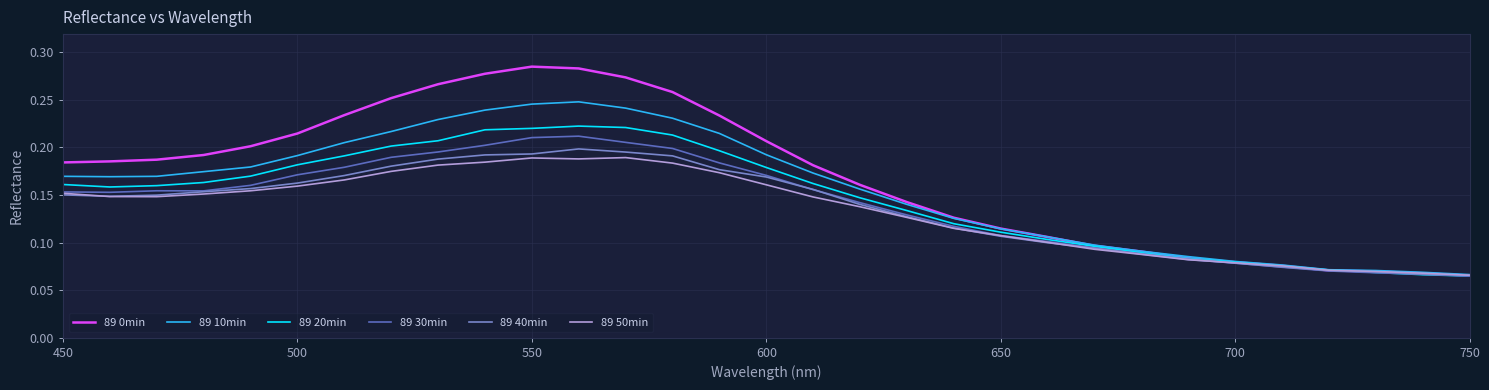

Which series has the largest total across all categories?

89 0min